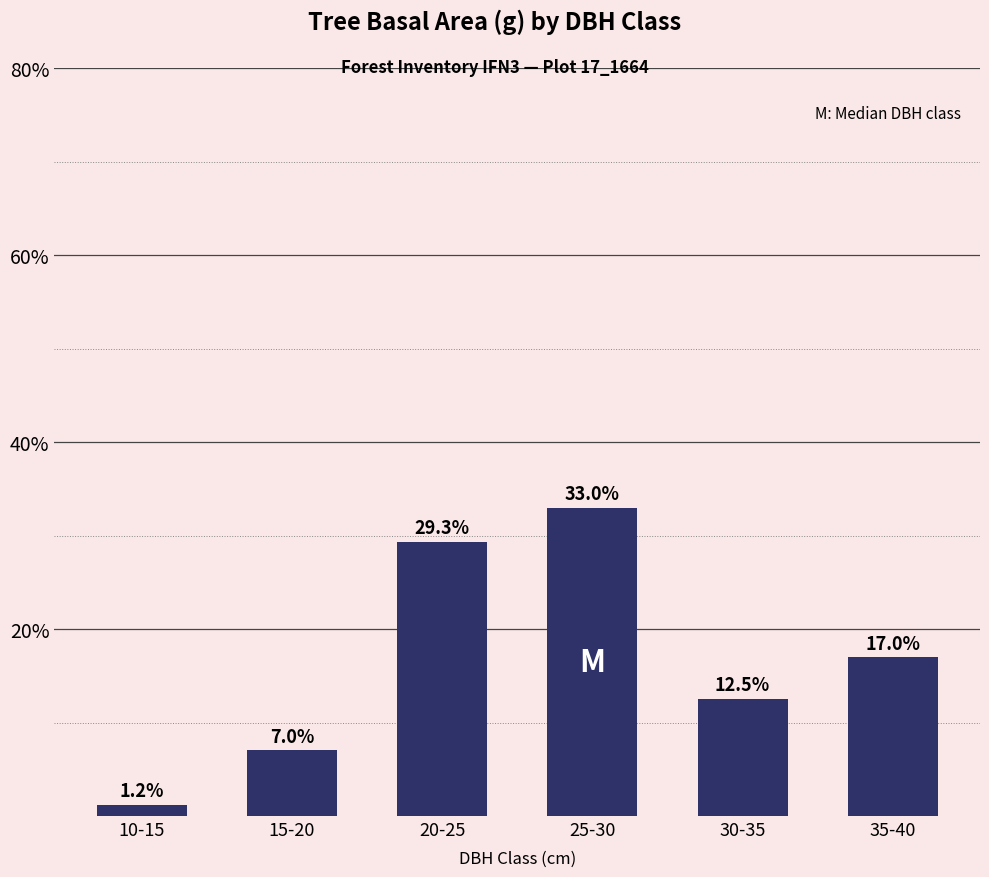

What is the value of the 1st bar from the left?

1.2